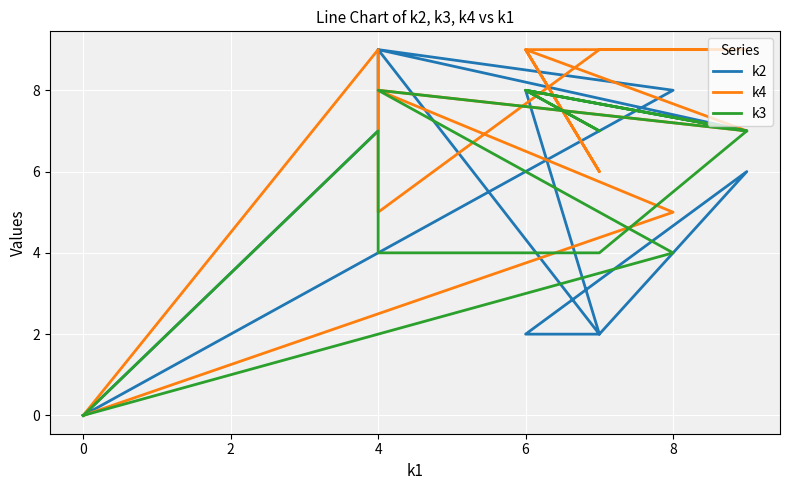

How many interior local peaks does the k2 series have?

4